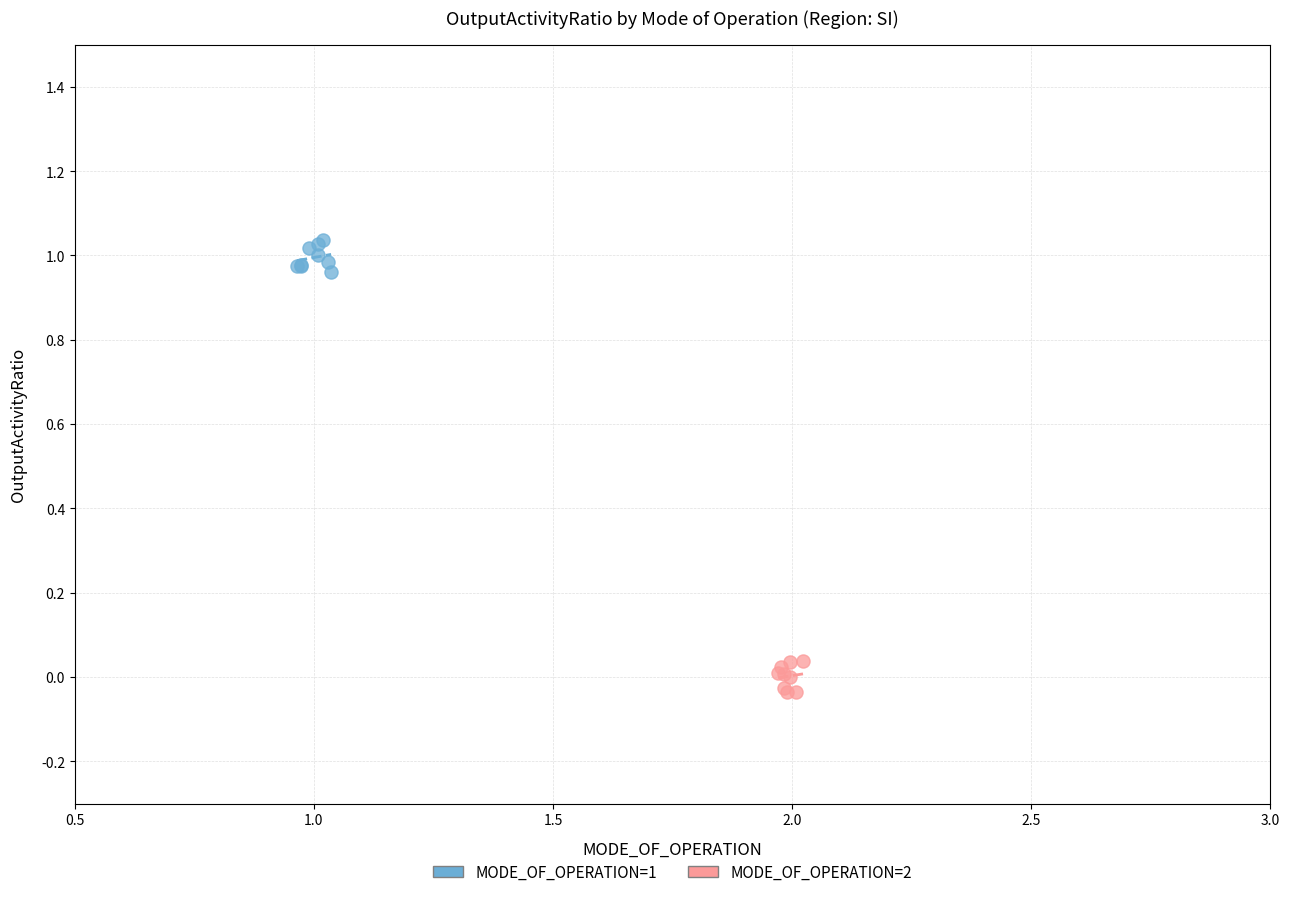

Which series reaches the maximum Y coordinate?

MODE_OF_OPERATION=1